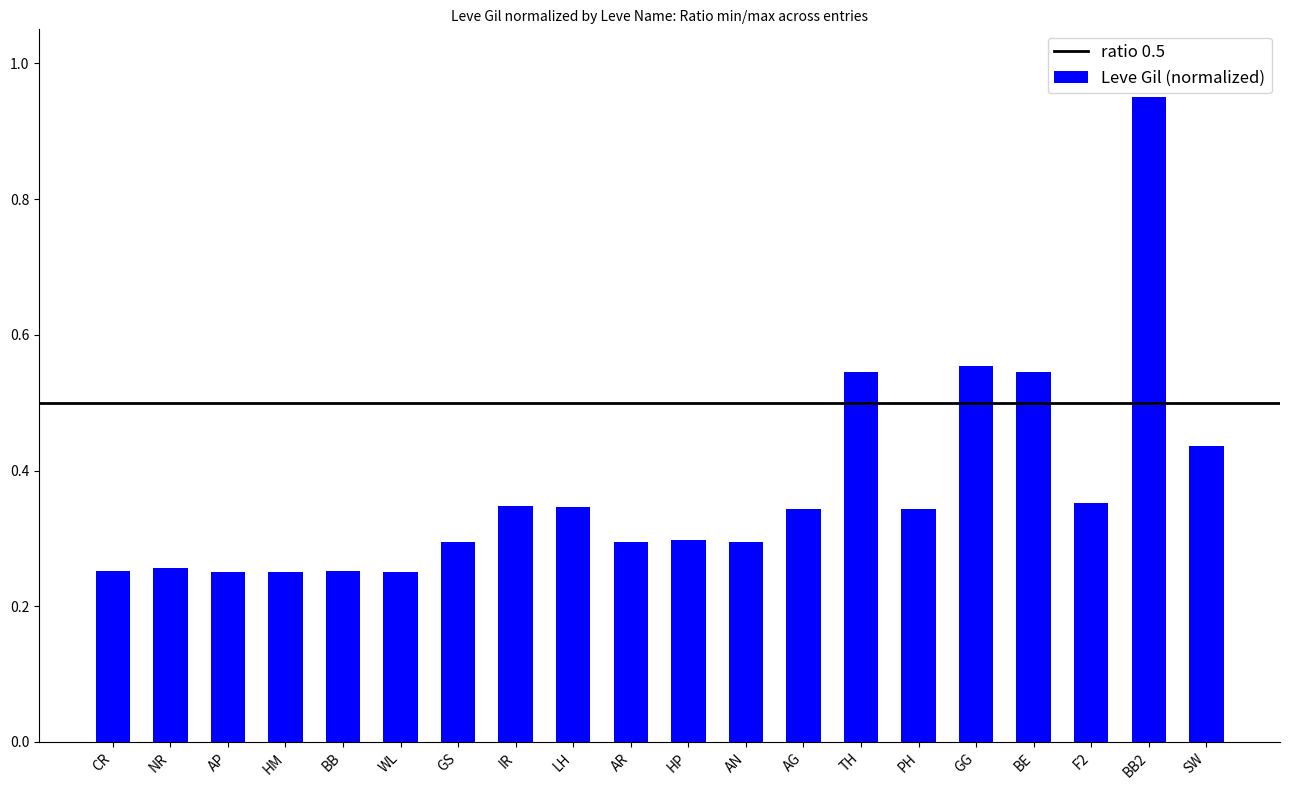

Is it true that the value at AP is 0.1?

False